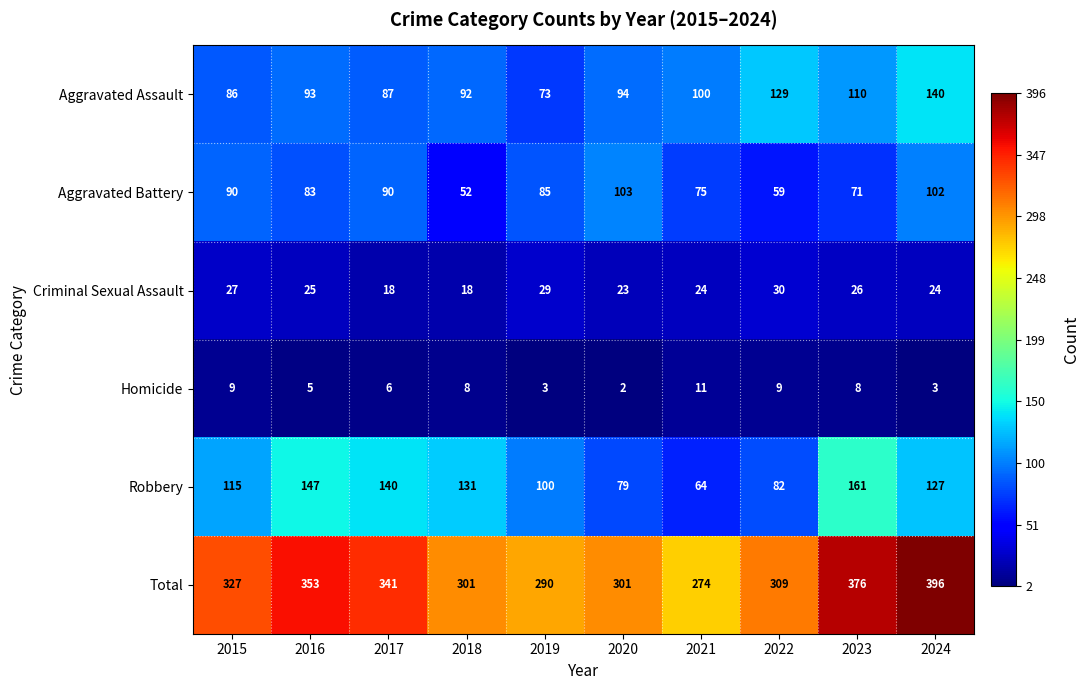

List the series in order of their peak value, lowest first.

Homicide, Criminal Sexual Assault, Aggravated Battery, Aggravated Assault, Robbery, Total